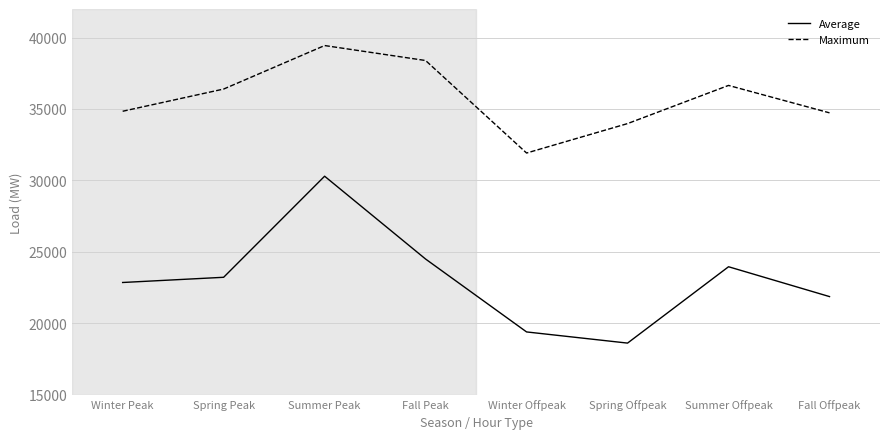

Rank the series by their maximum value, from lowest to highest.

Average, Maximum